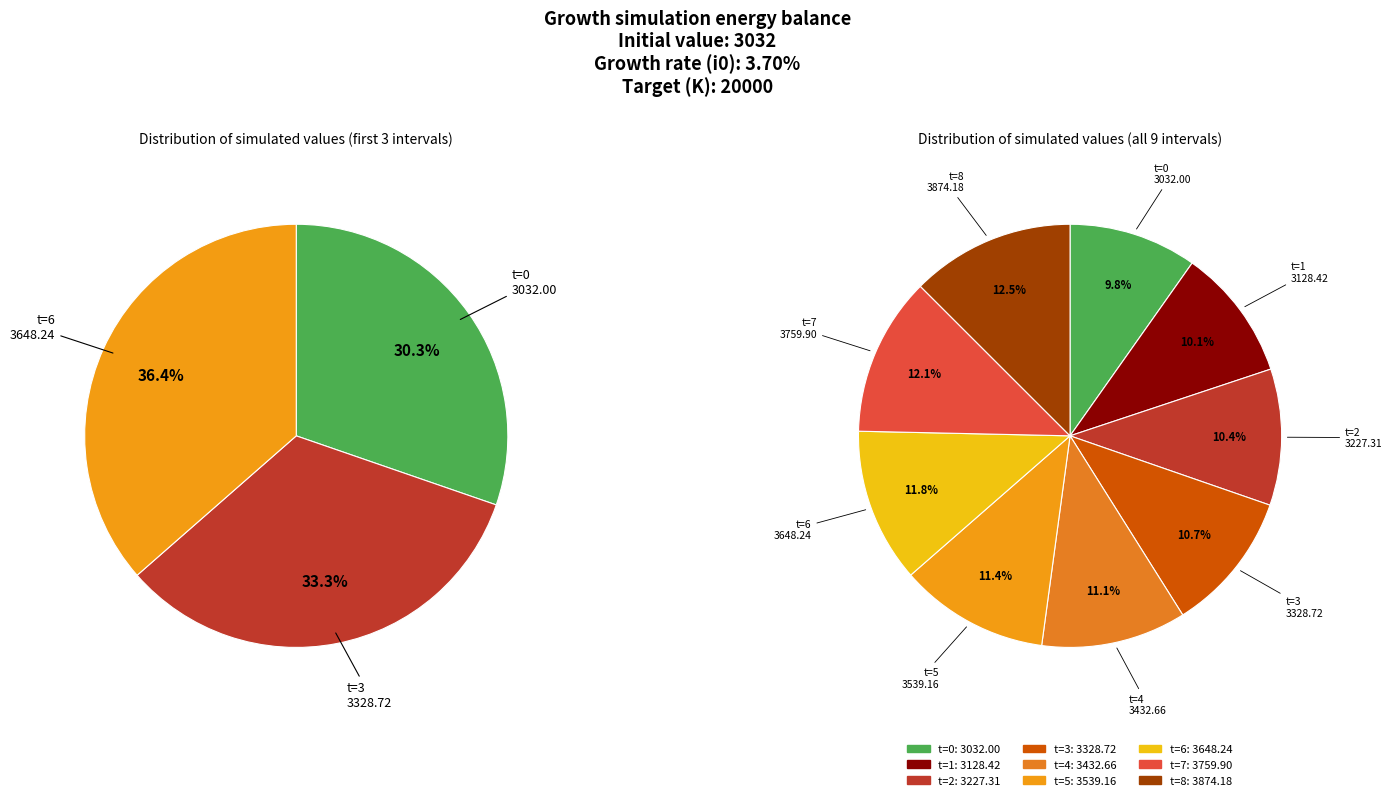

What is the total percentage of t=8 and t=1?

22.6%